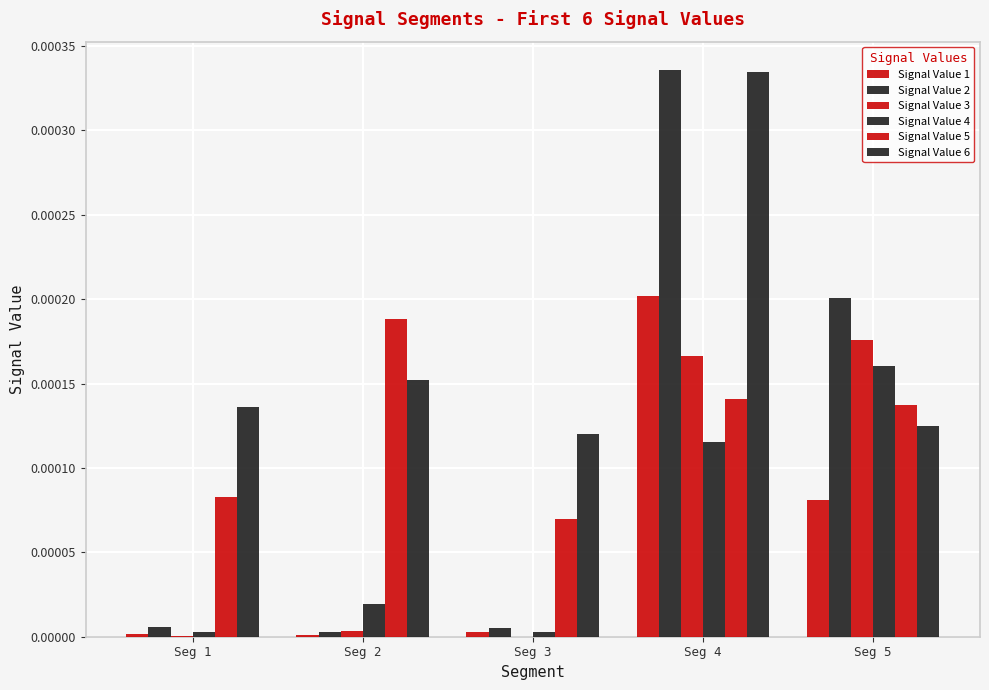

Which series changed the most between Seg 1 and Seg 2?

Signal Value 5